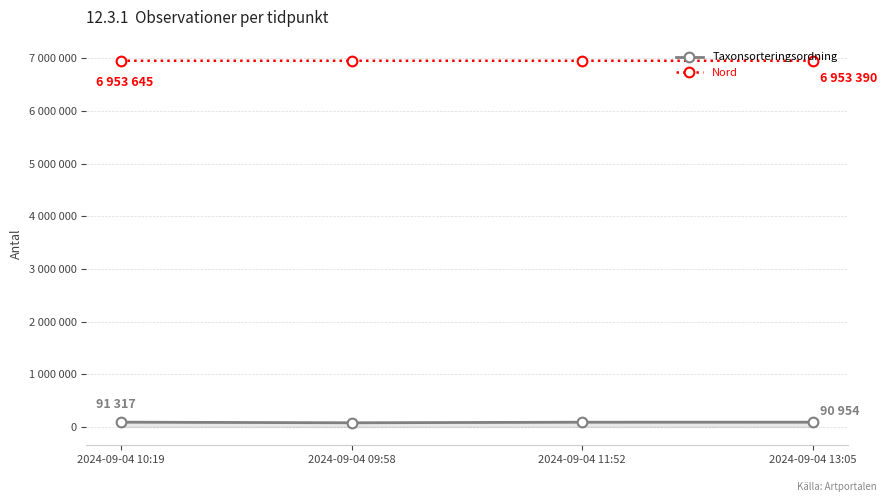

What is the difference between the Taxonsorteringsordning values at 2024-09-04 13:05 and 2024-09-04 11:52?

392